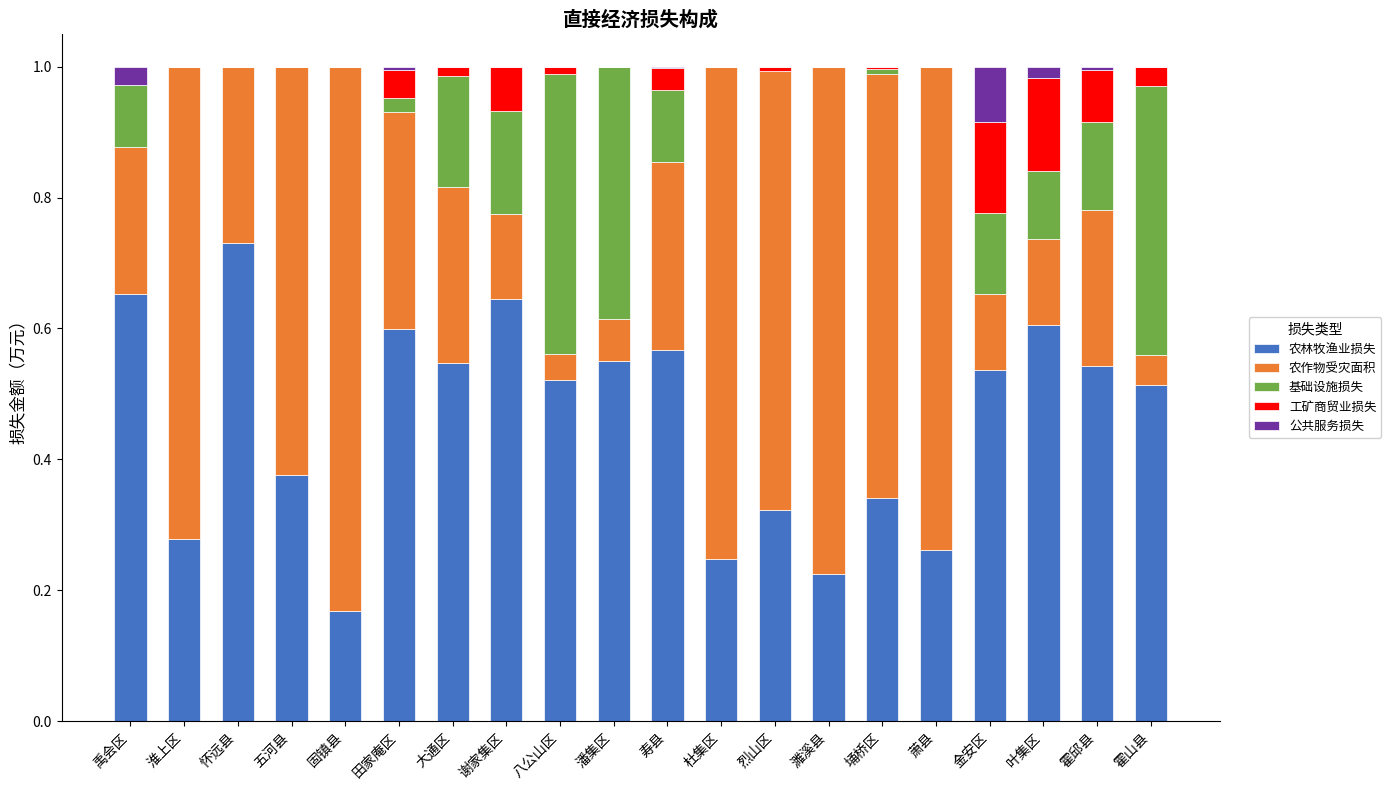

Which category has the highest value in the 农林牧渔业损失 series?

怀远县